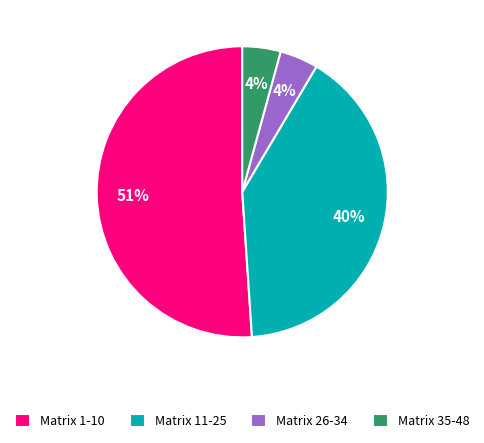

To the nearest percent, what portion does Matrix 35-48 represent?

4%